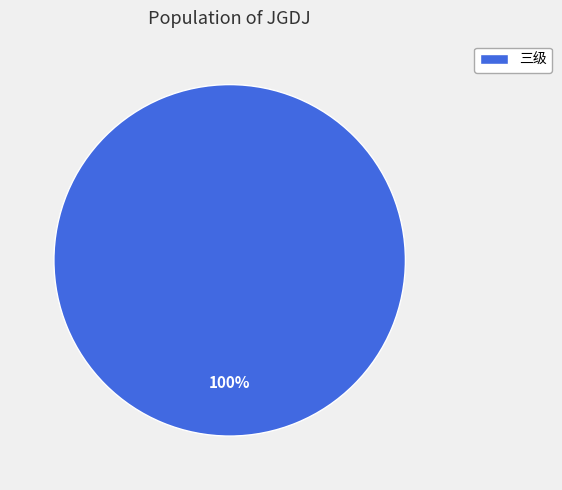

Is it true that 三级 is 100% of the pie?

True